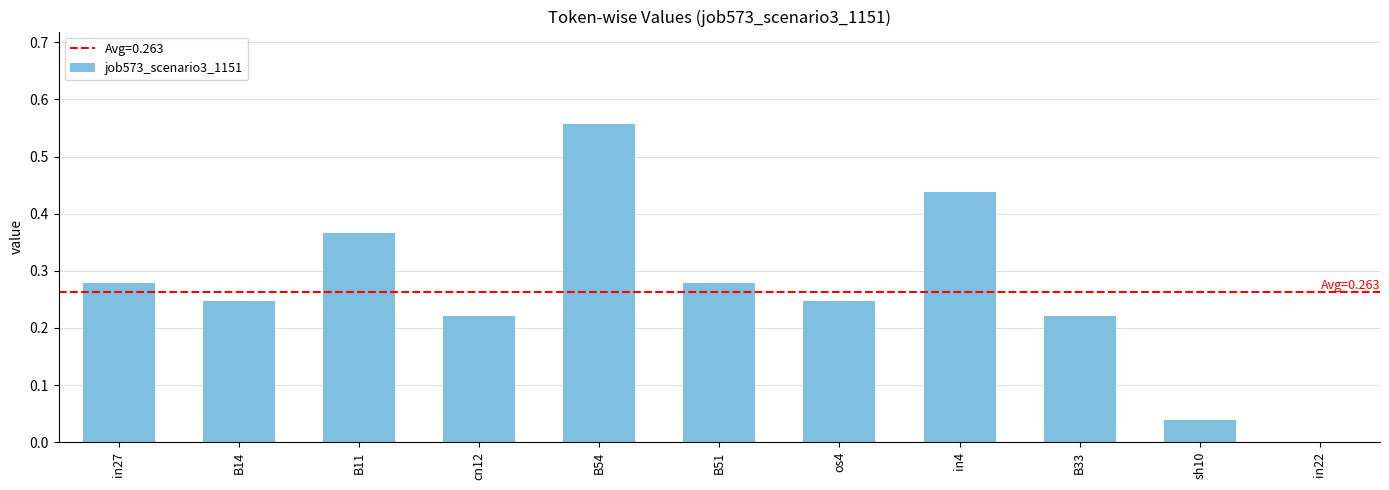

What is the sum of the values at in4 and cn12?

0.7